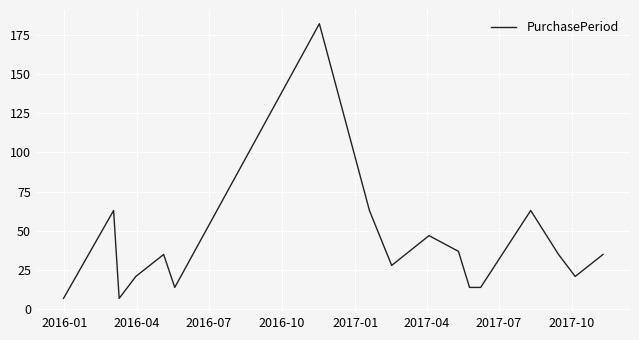

What is the maximum value shown in the chart?

182